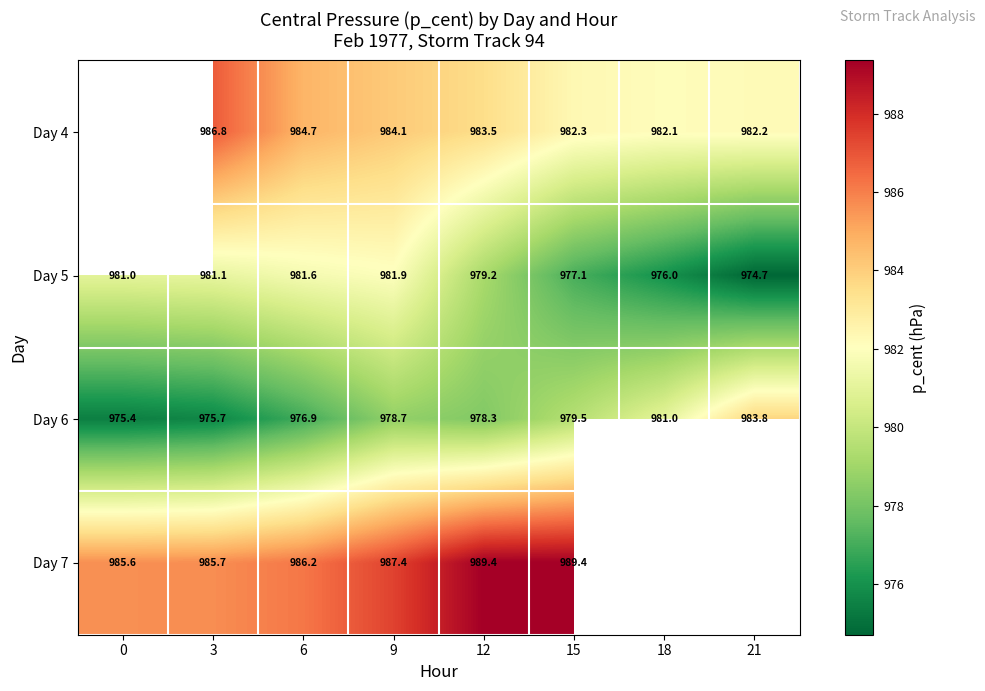

Is the value of Day 4 at 3 greater than the value of Day 6 at 15?

Yes